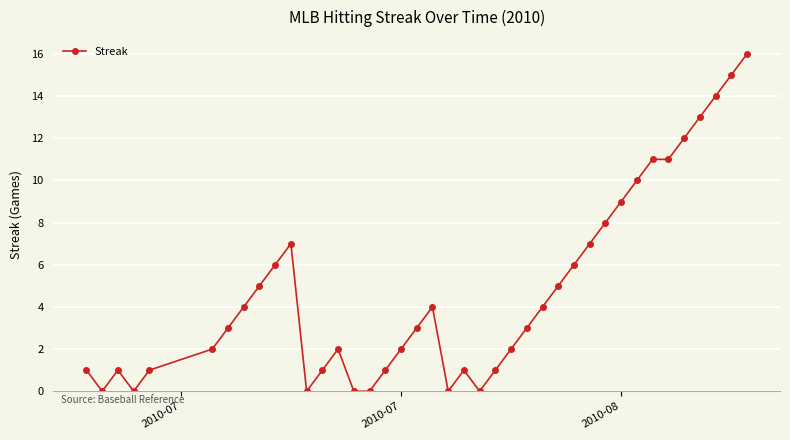

What is the difference between the maximum and minimum values?

16